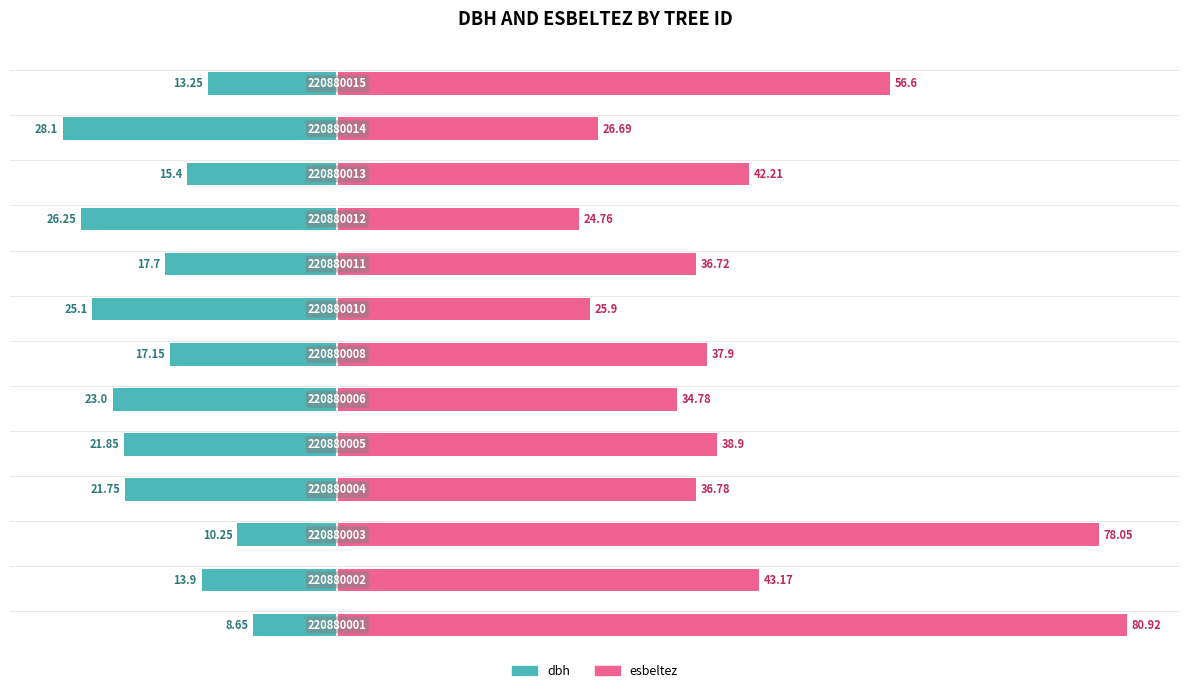

True or false: esbeltez has a value of 47.4 at 0.

False